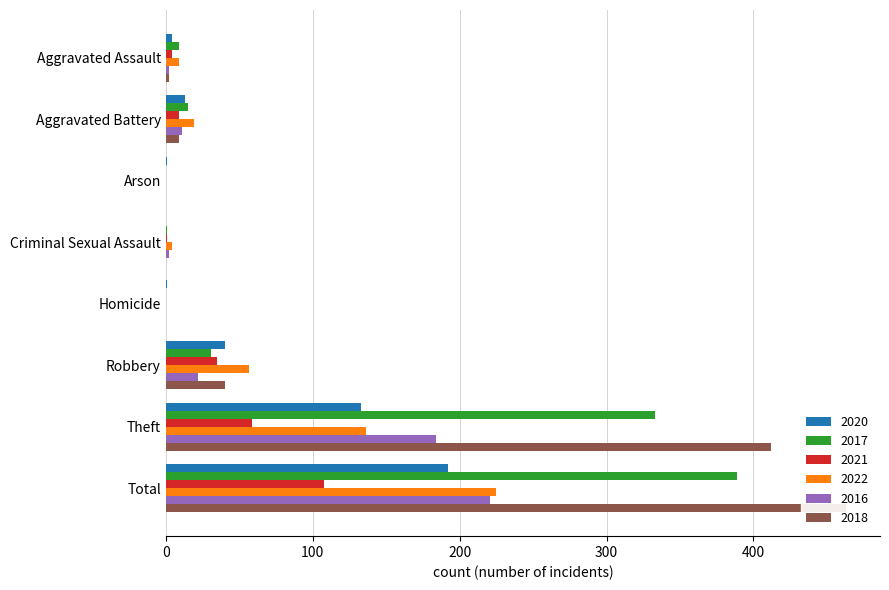

What is the difference between the second highest and second lowest values in the 2017 series?

333